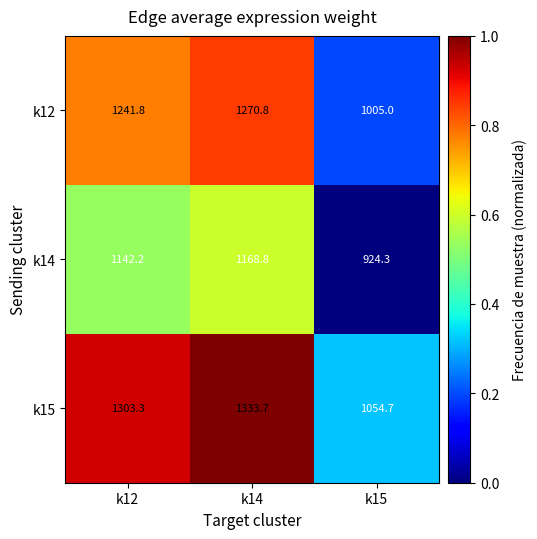

What is the sum of the k15 values at k12 and k15?

2358.0